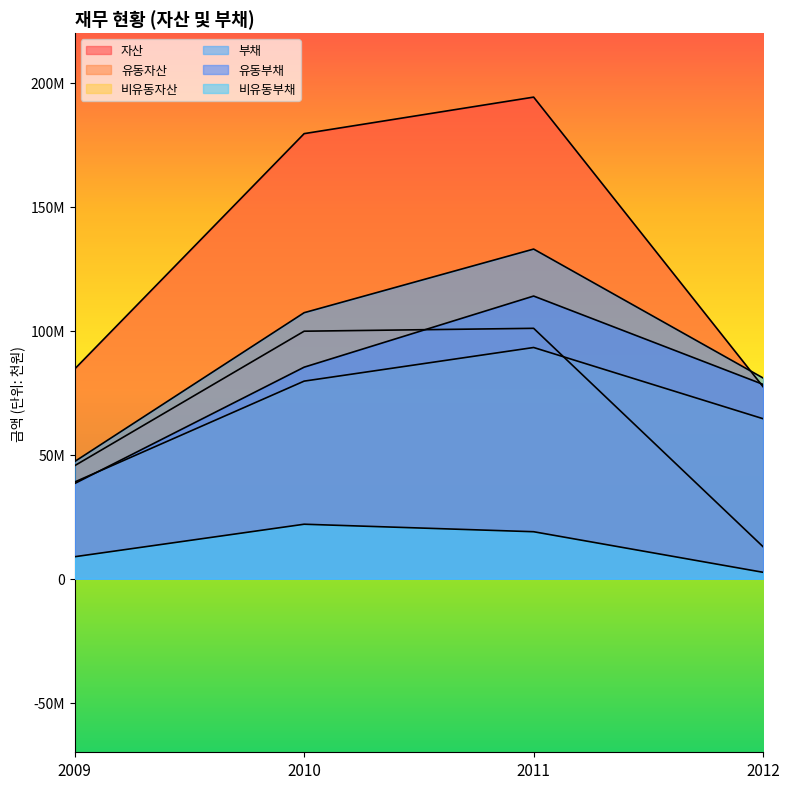

How many lines are shown in the chart?

6